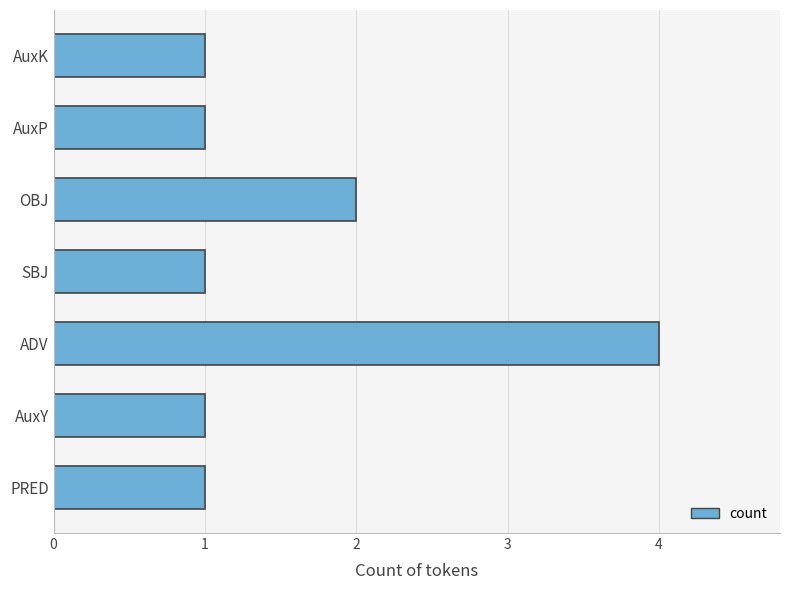

How many data points does each series have?

7